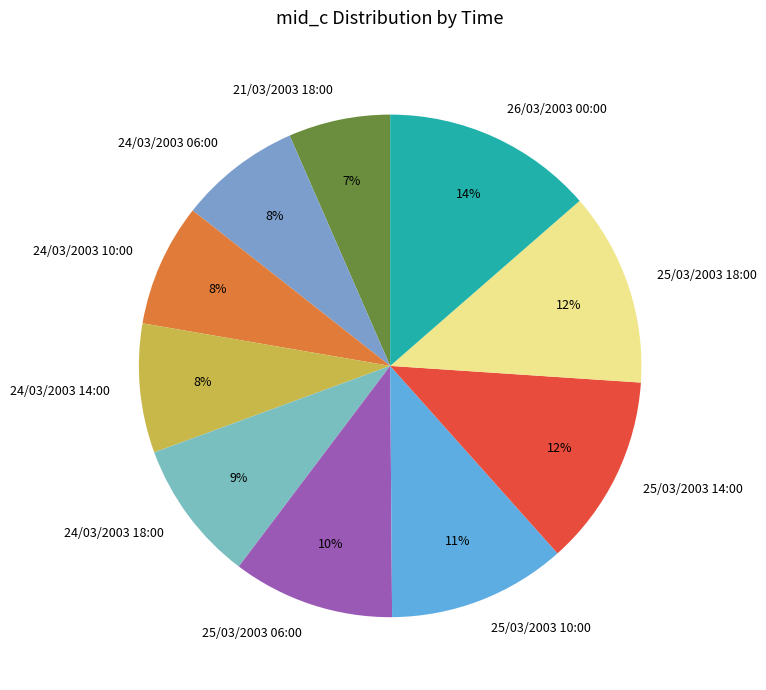

What is the ratio of the value at 25/03/2003 14:00 to the value at 26/03/2003 00:00?

0.9